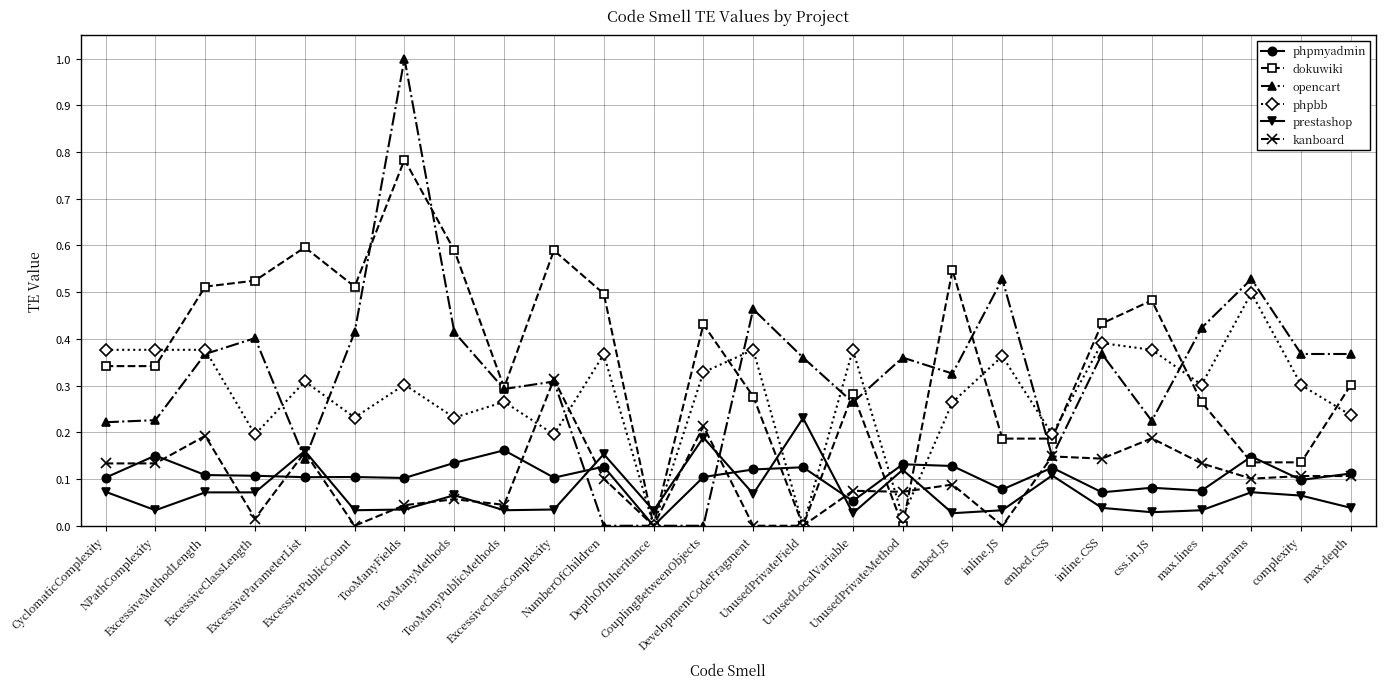

Does the chart display data point markers on the line(s)?

Yes